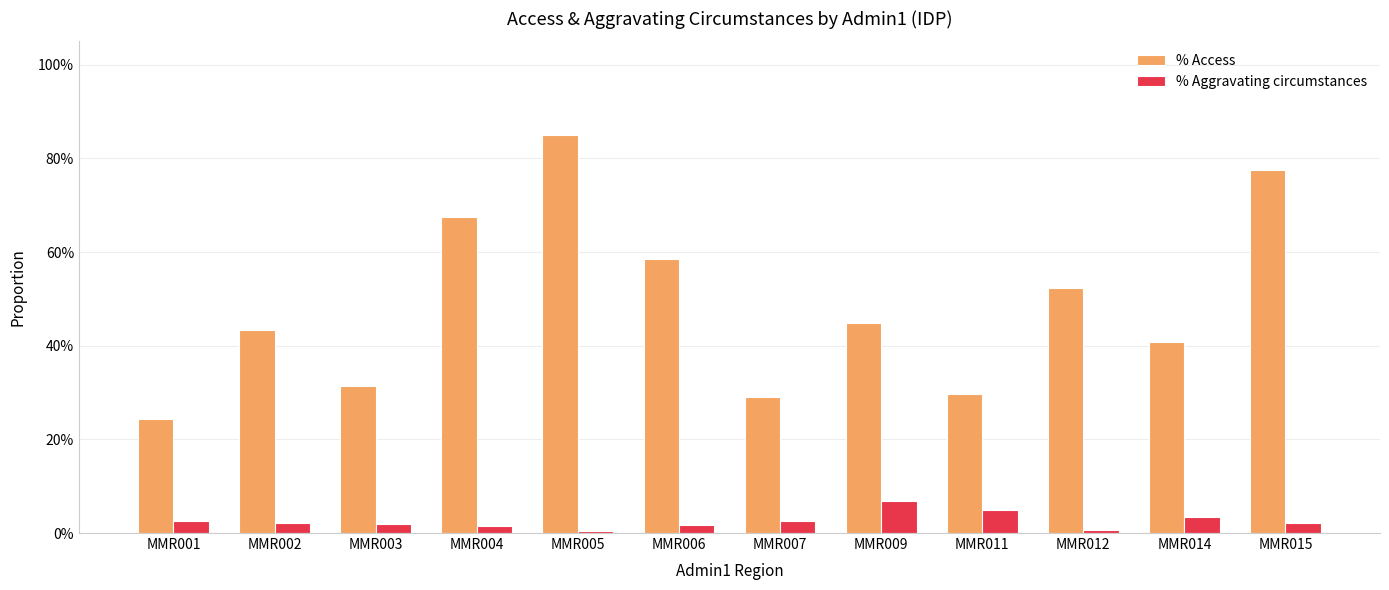

Which label corresponds to the largest value in the chart?

MMR005